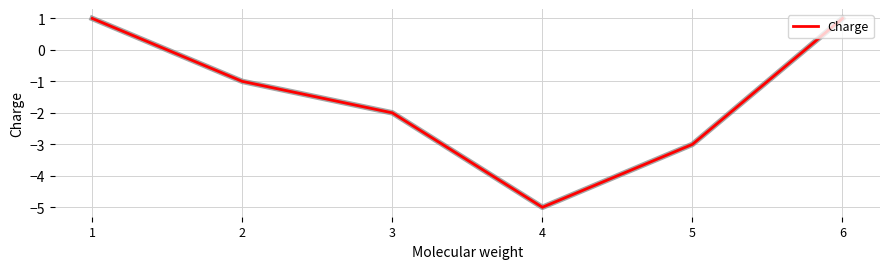

What is the greatest value displayed?

1